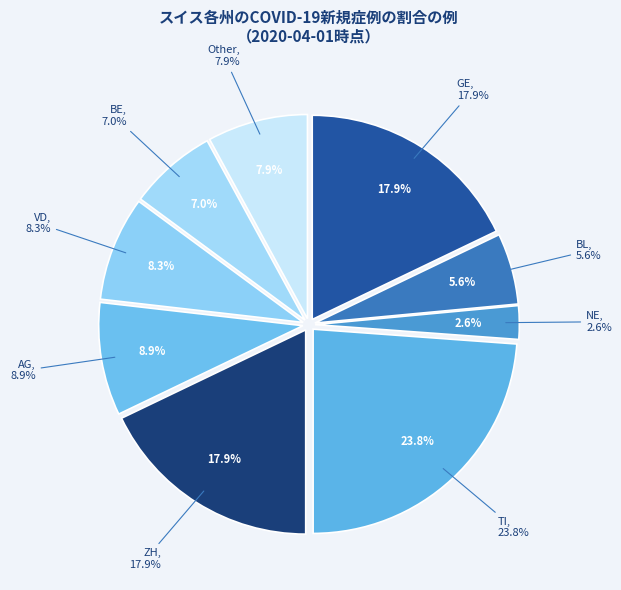

To the nearest percent, what is the combined percentage of BE and Other?

15%